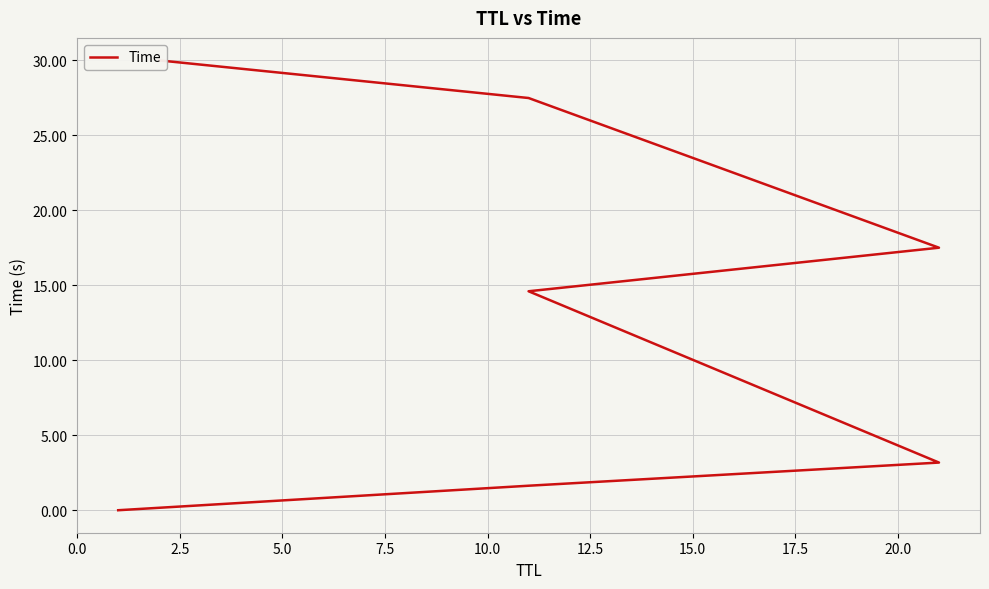

The value at 10.0 is 9.7. True or false?

False